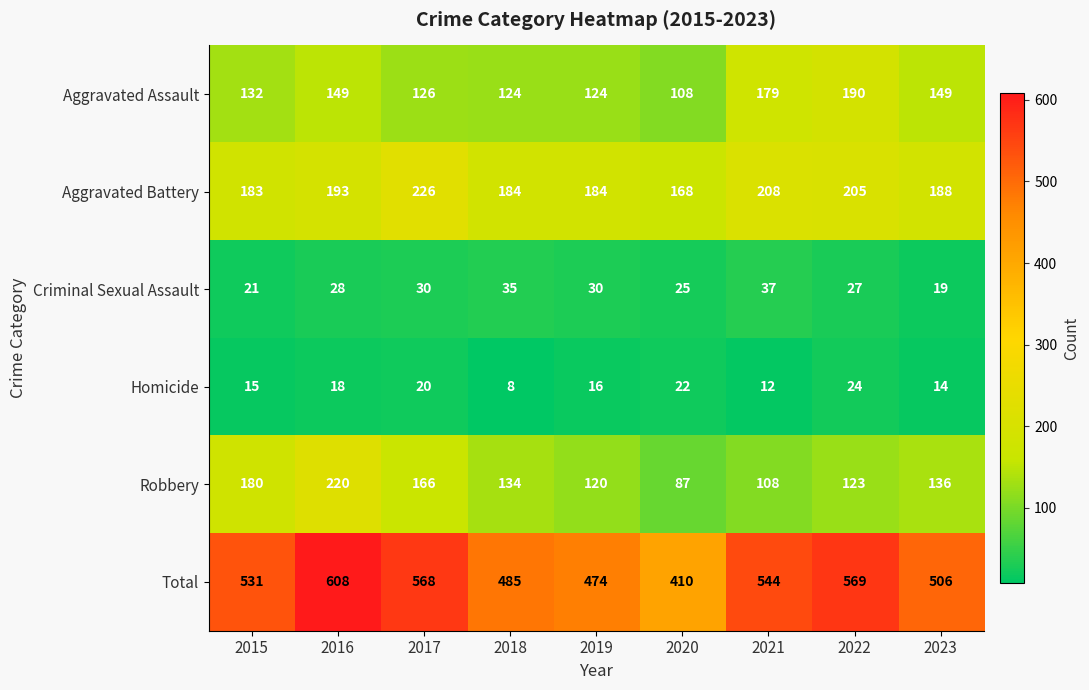

The Total series shows 804 at 2022. True or false?

False